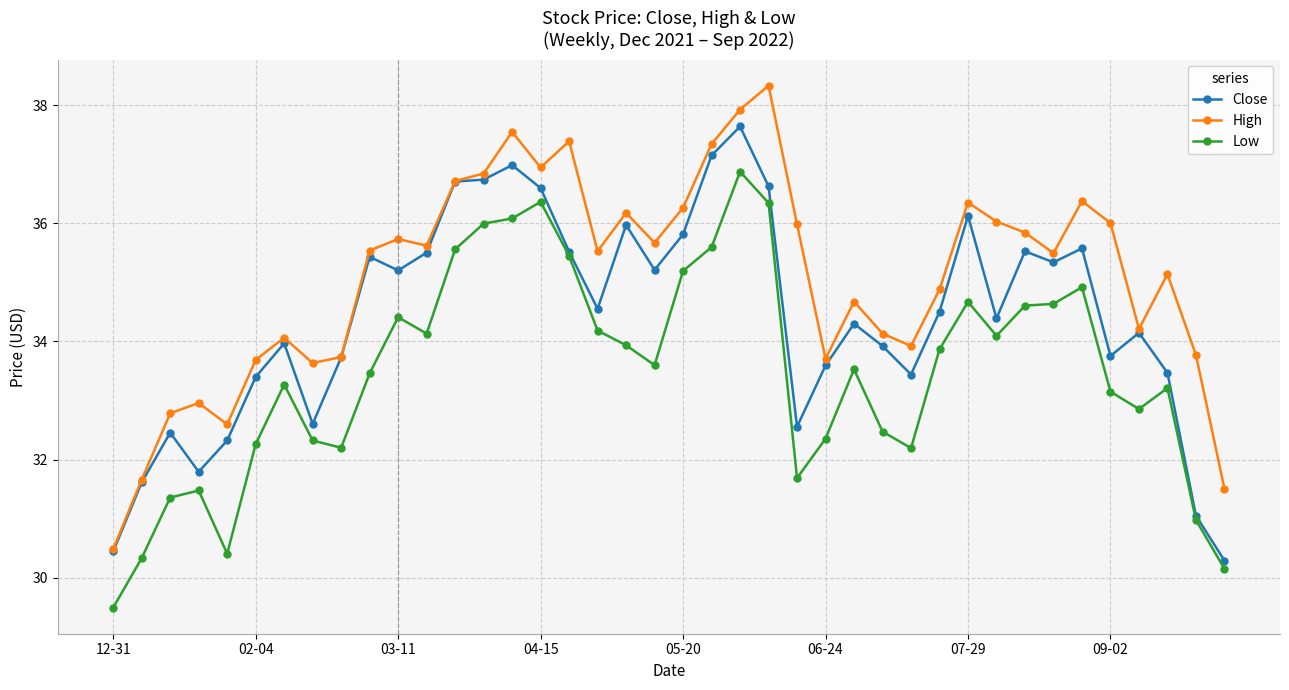

True or false: Low and High intersect in this chart.

False